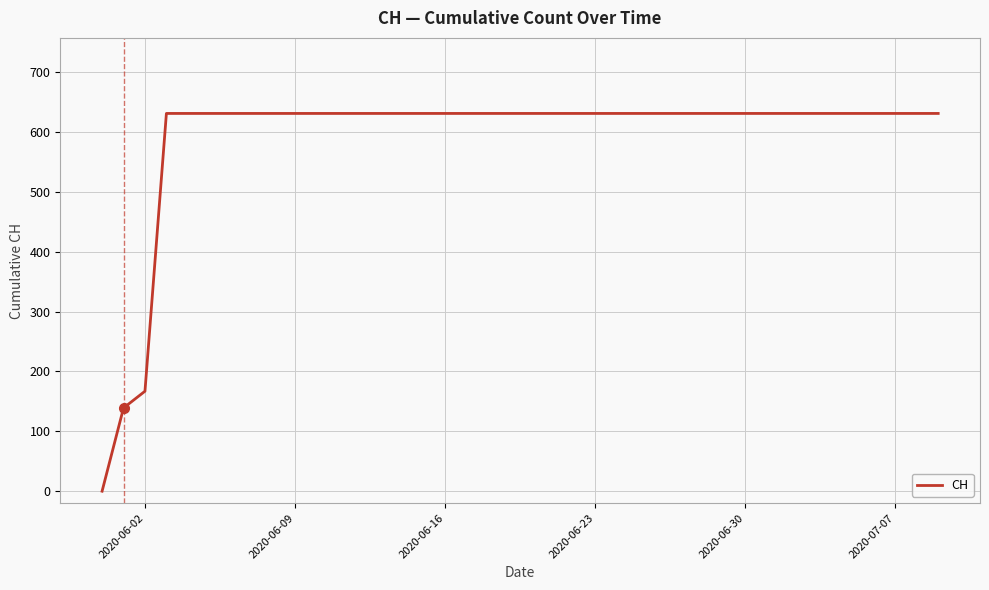

What is the maximum value shown in the chart?

631